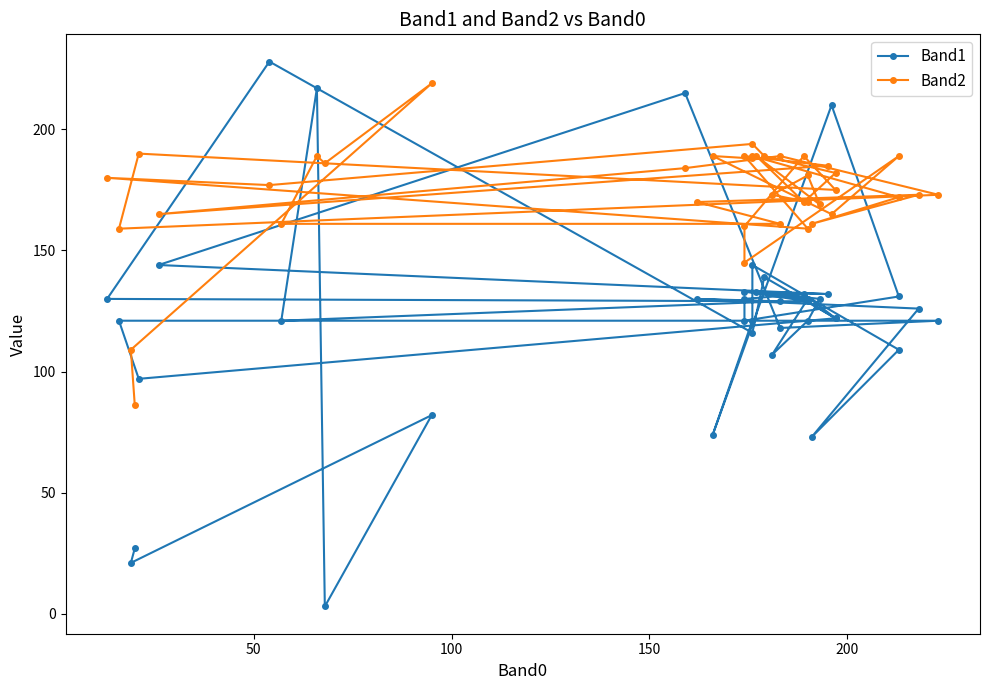

Rank the series by their maximum value, from highest to lowest.

Band1, Band2